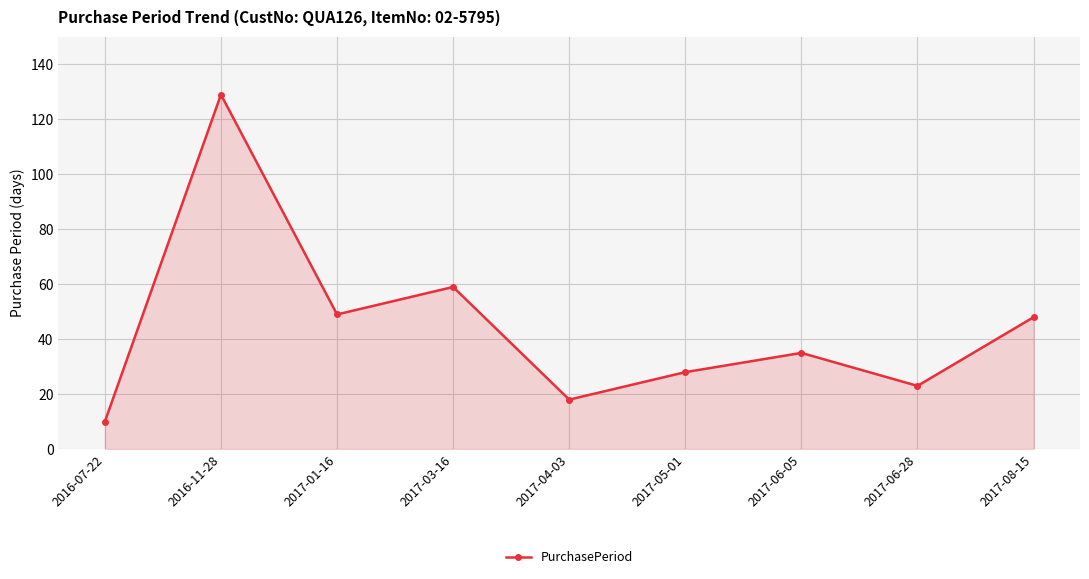

Approximately how many times larger is the value at 2017-01-16 compared to 2016-07-22?

4.9